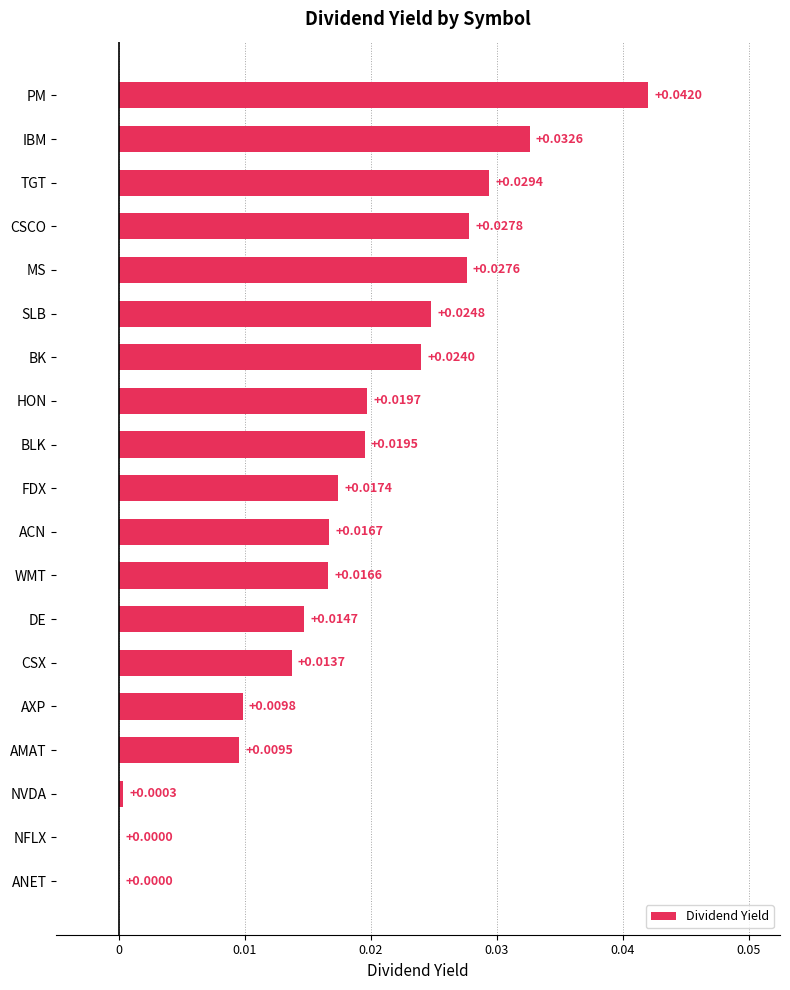

Which label corresponds to the largest value in the chart?

PM